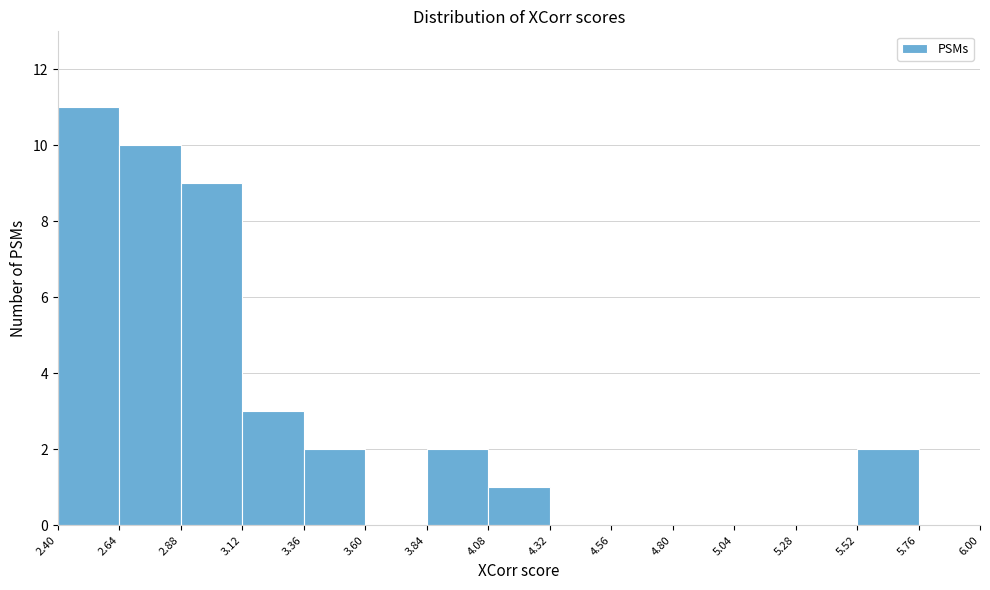

Reading left to right, list every bar in this chart as the range it spans on the x-axis followed by its height. The values are not printed on the chart, so give them approximately, as read against the axis.

2.40 to 2.64: 11
2.64 to 2.88: 10
2.88 to 3.12: 9
3.12 to 3.36: 3
3.36 to 3.60: 2
3.60 to 3.84: 0
3.84 to 4.08: 2
4.08 to 4.32: 1
4.32 to 4.56: 0
4.56 to 4.80: 0
4.80 to 5.04: 0
5.04 to 5.28: 0
5.28 to 5.52: 0
5.52 to 5.76: 2
5.76 to 6.00: 0